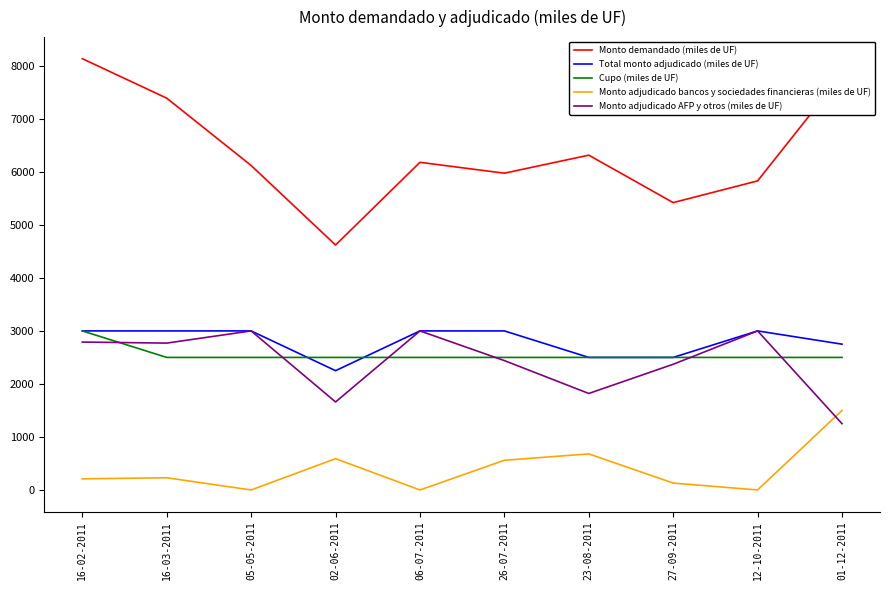

The value of Monto demandado (miles de UF) at 02-06-2011 is 1916. True or false?

False